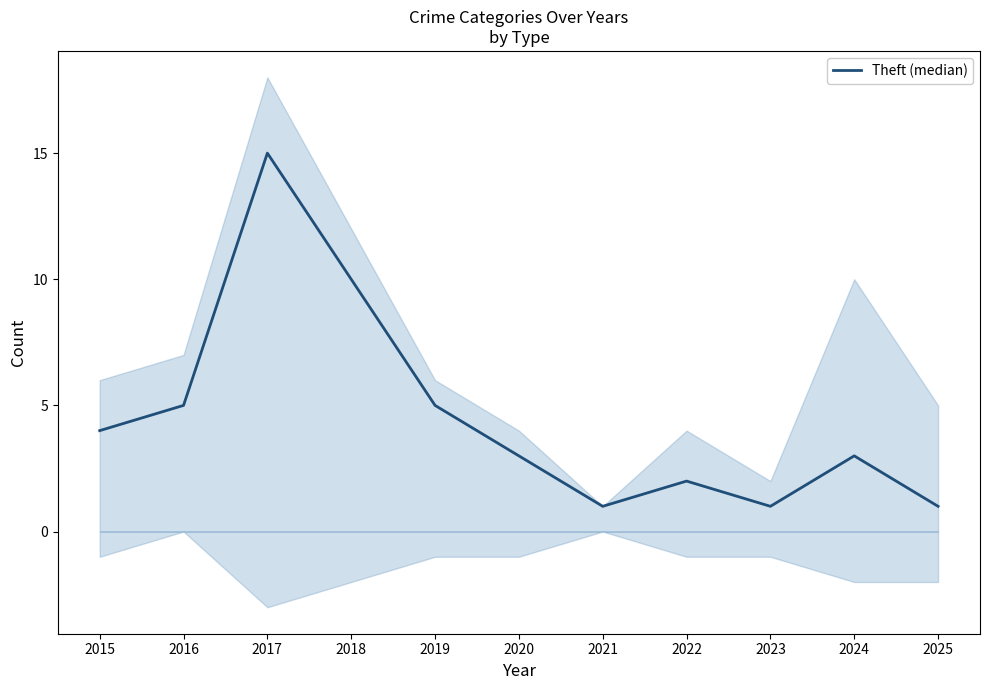

Does the chart display data point markers on the line(s)?

No